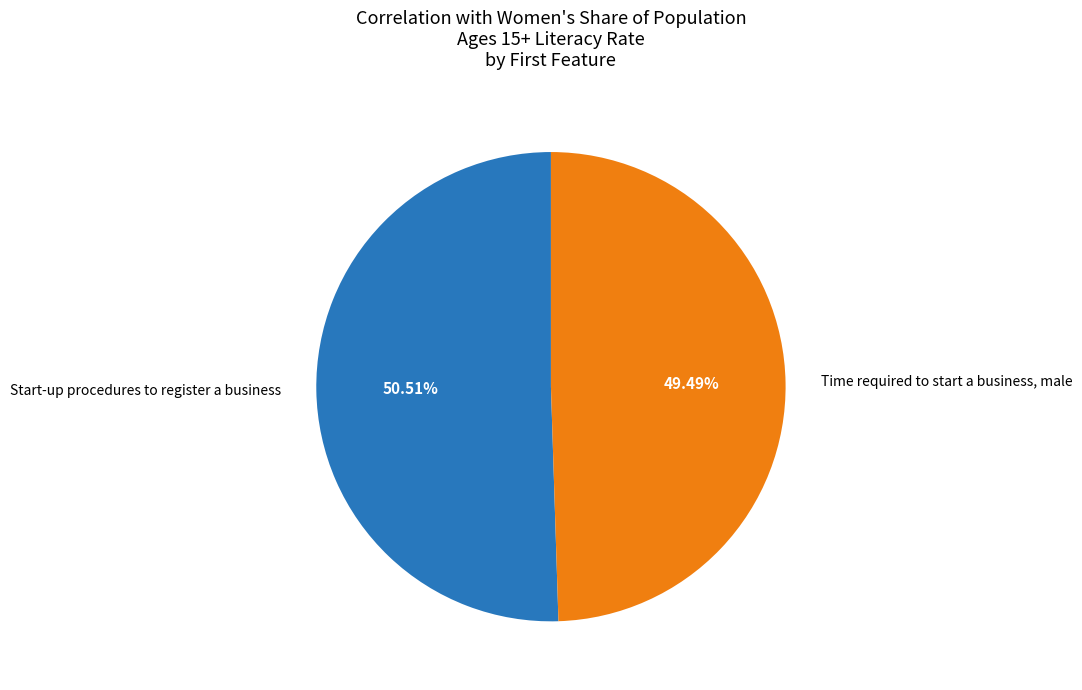

To the nearest percent, what percentage of the pie is Start-up procedures to register a business?

51%